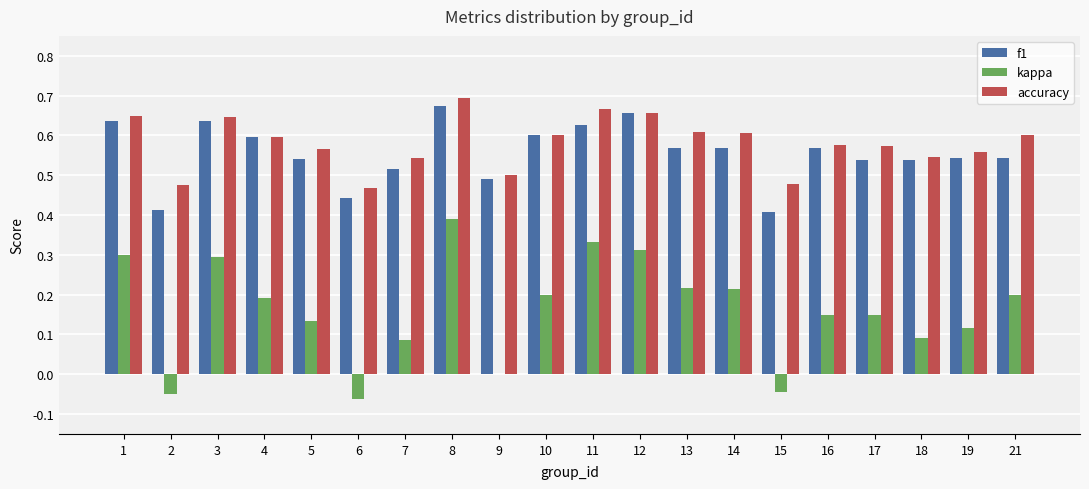

What is the sum of all kappa values?

3.2